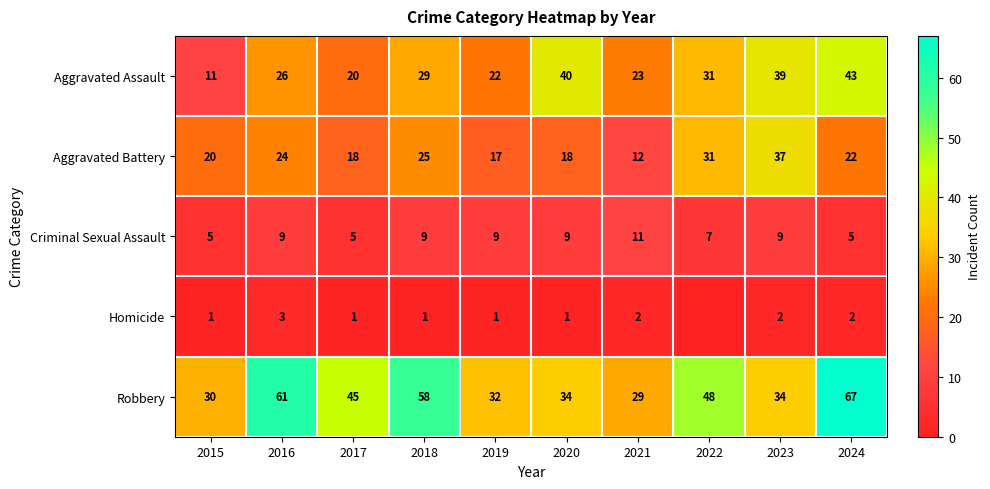

Is it true that Criminal Sexual Assault equals 7 at 2021?

False